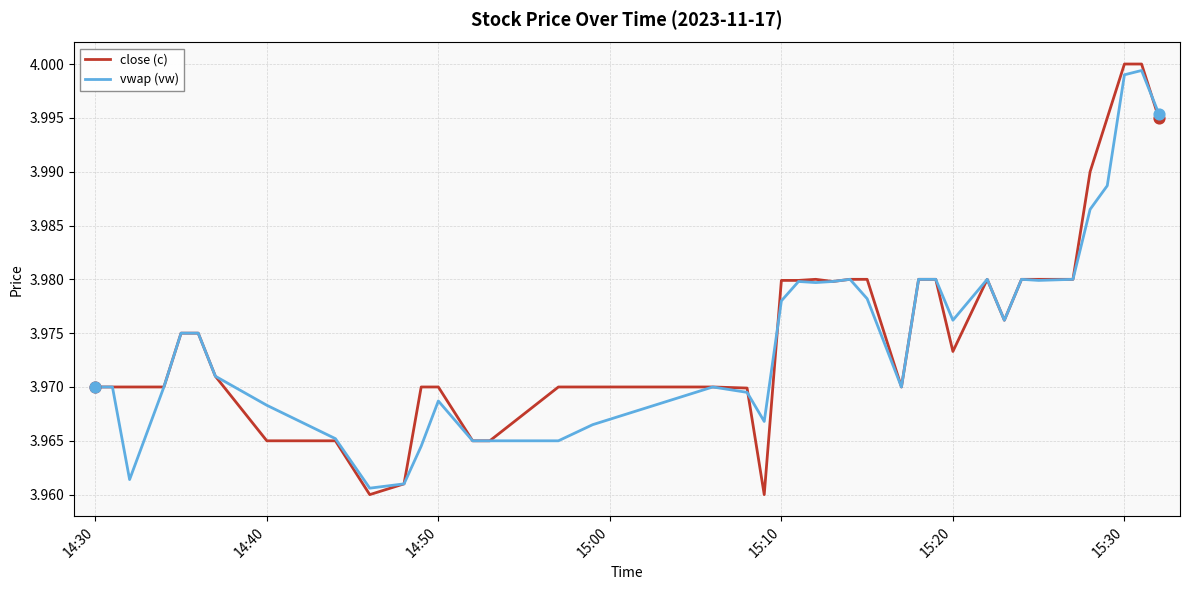

What are all the series names shown in the legend?

close (c), vwap (vw)